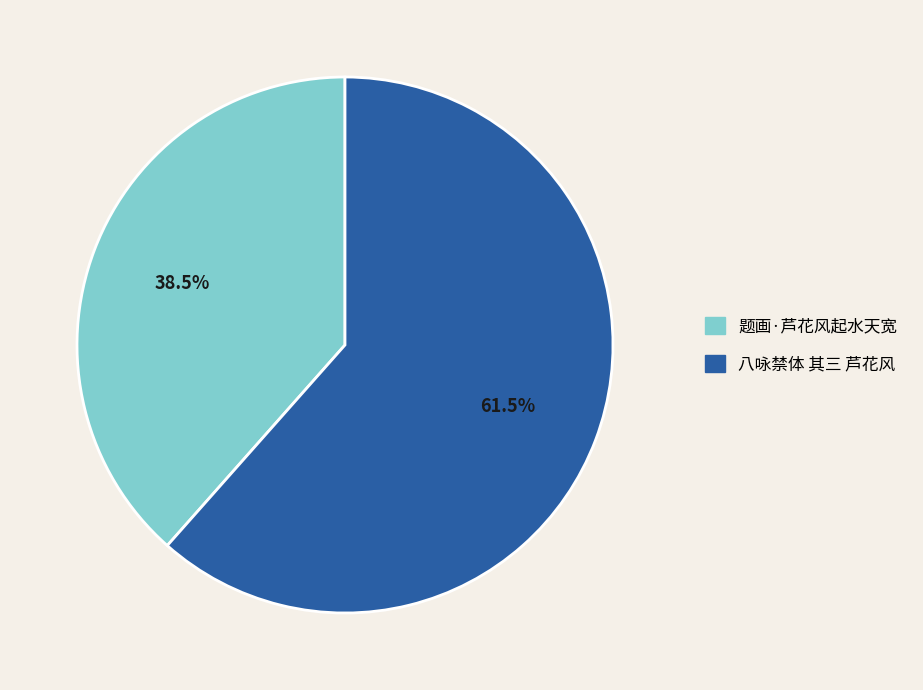

Do 题画·芦花风起水天宽 and 八咏禁体 其三 芦花风 together represent more than half of the pie?

Yes